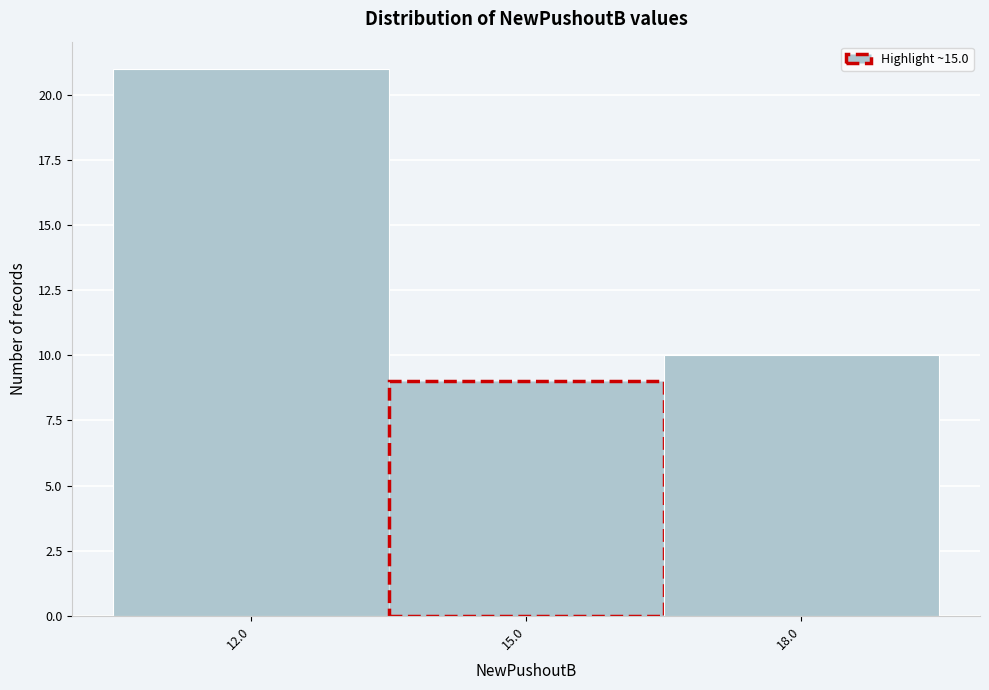

Reading right to left, what are all the values shown in this chart?

18.0=10	15.0=9	12.0=21